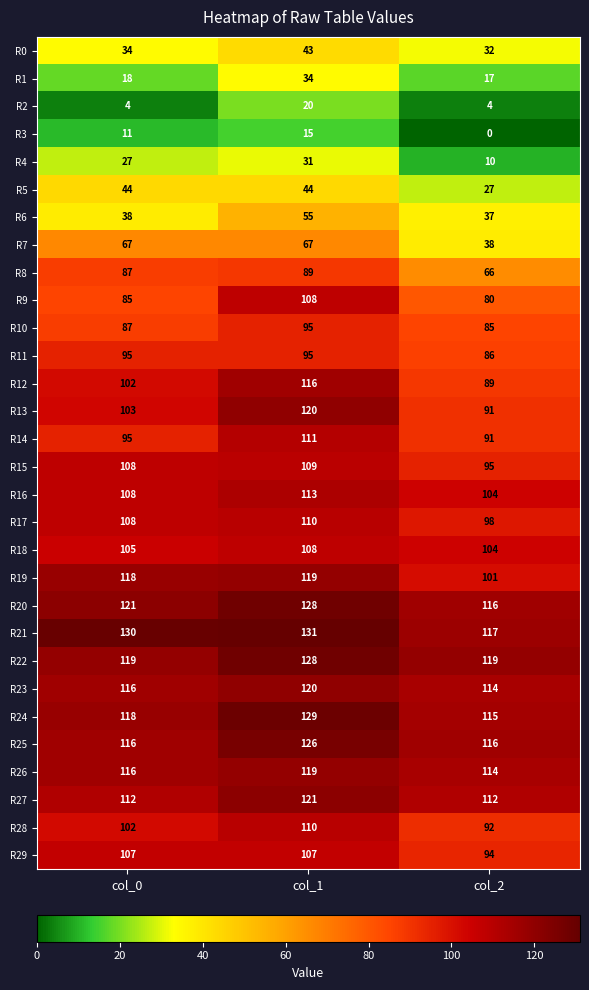

List the labels in order of R23 value, smallest first.

col_2, col_0, col_1